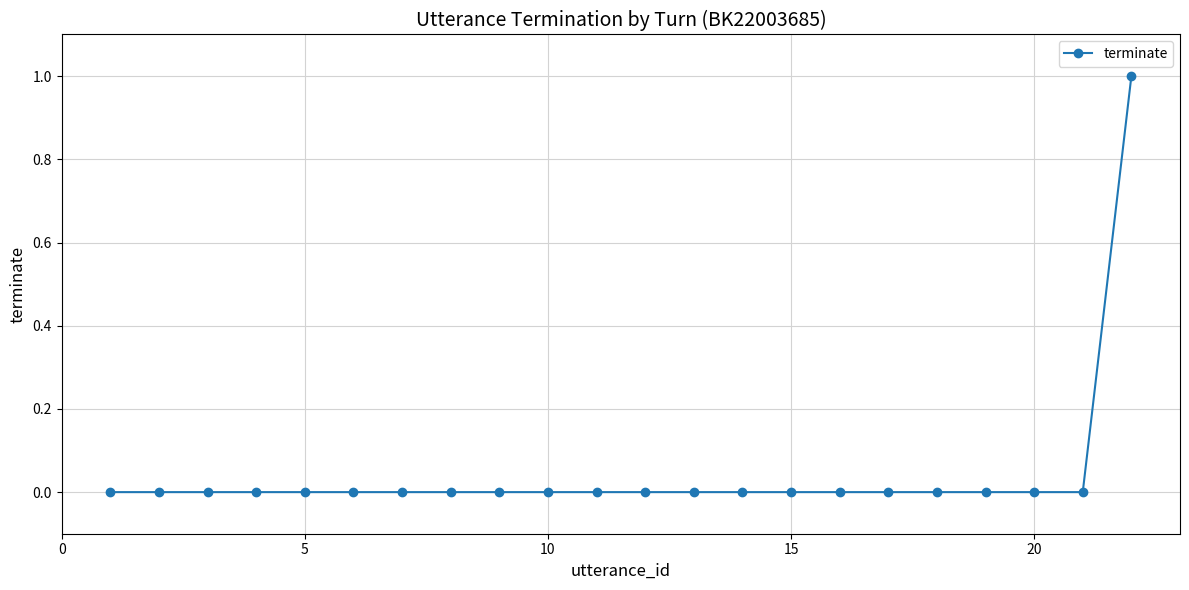

Reading right to left, transcribe all the data shown in this chart.

1	0	0	0	0	0	0	0	0	0	0	0	0	0	0	0	0	0	0	0	0	0